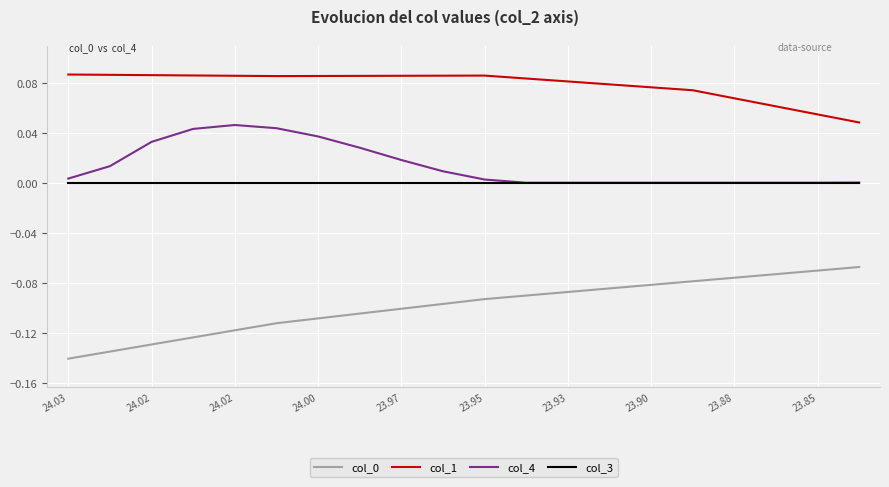

Which series has the largest total across all categories?

col_1